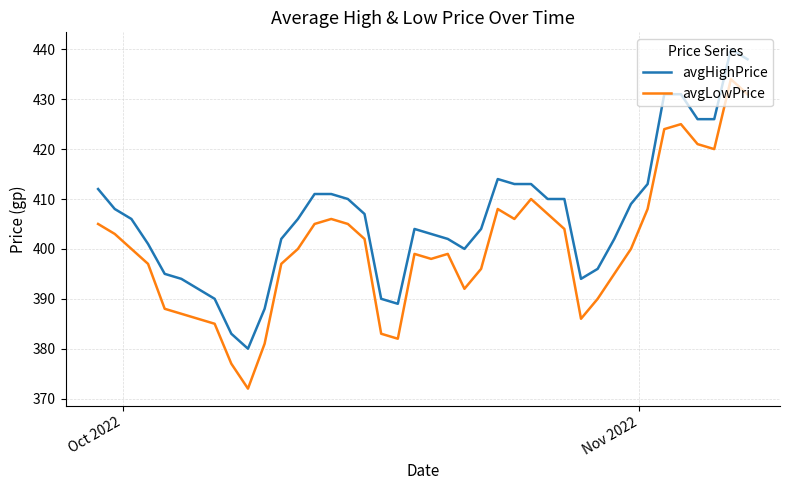

True or false: avgHighPrice and avgLowPrice intersect in this chart.

False